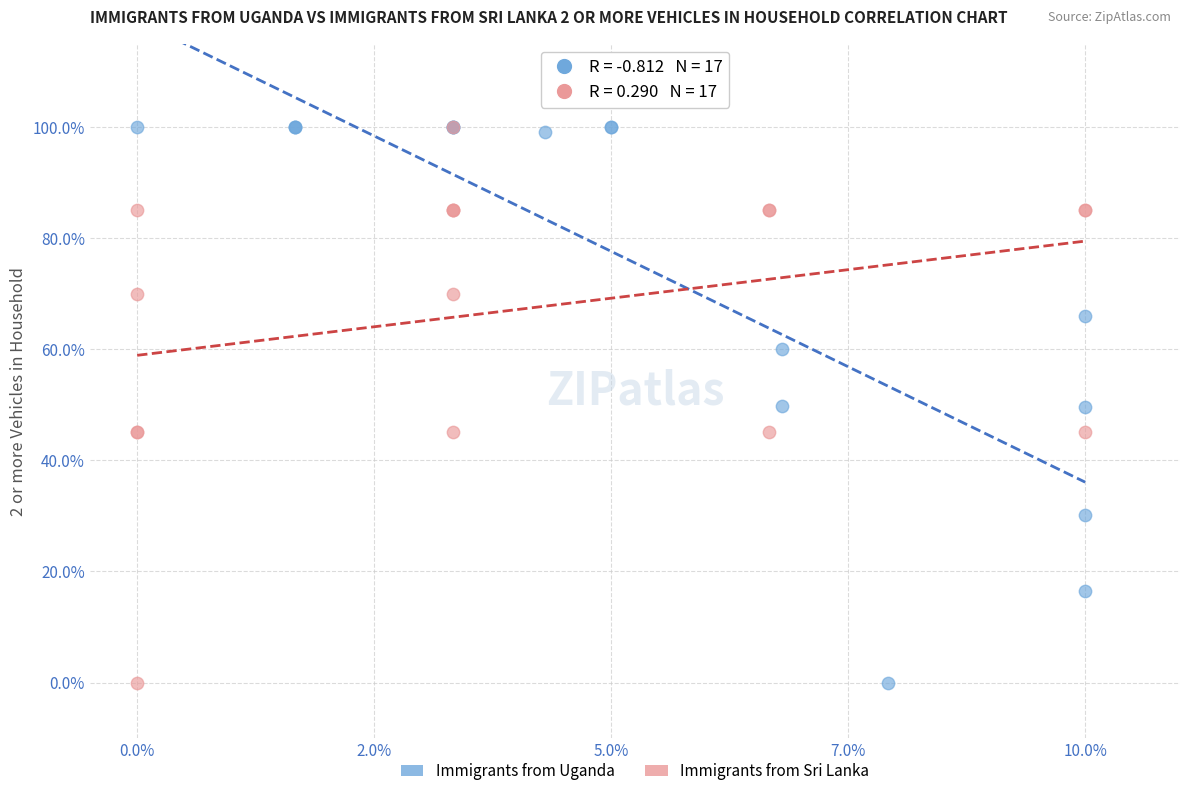

What are all the series names shown in the legend?

Immigrants from Uganda, Immigrants from Sri Lanka